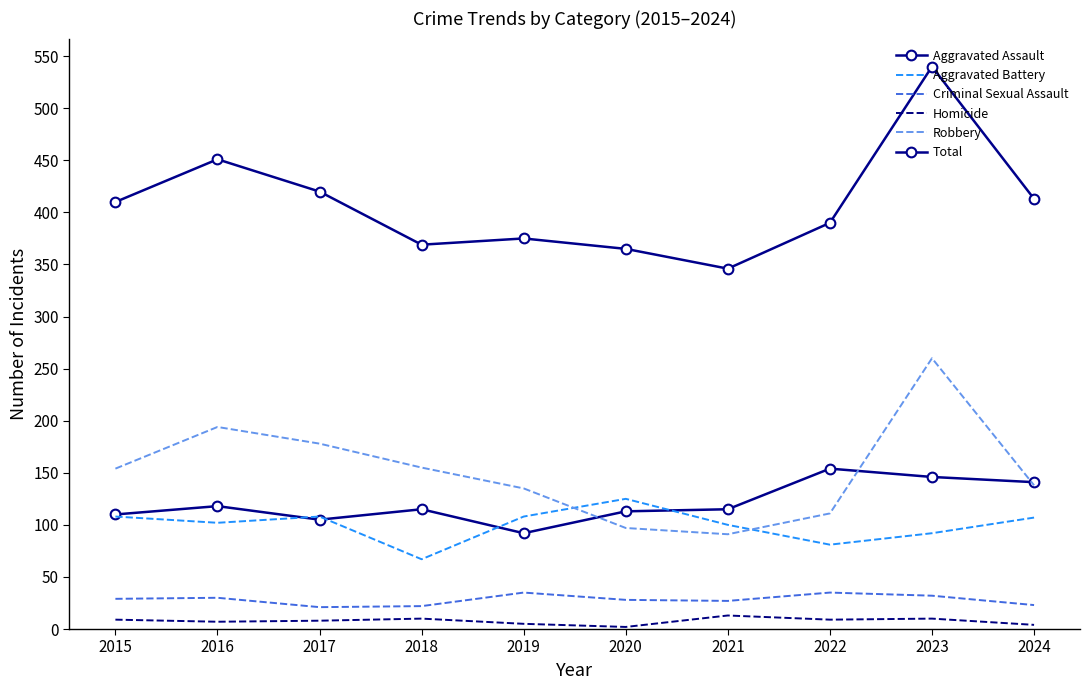

Which series has the widest spread of values?

Total